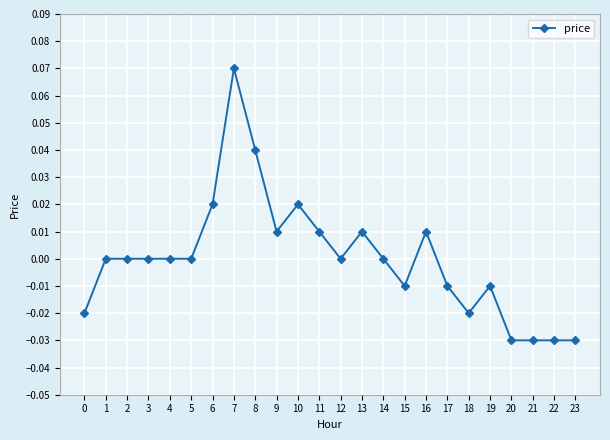

Which has a higher value, 15 or 21?

15